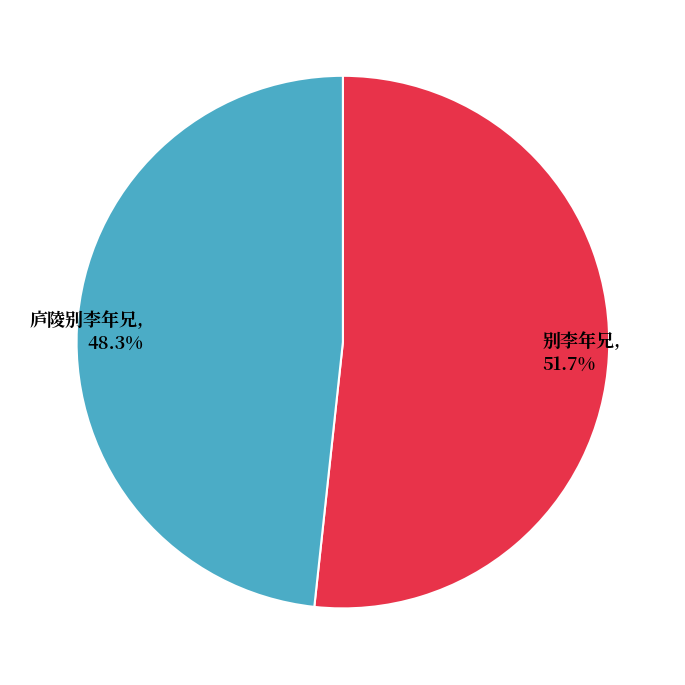

To the nearest percent, what is the difference between the 别李年兄 and 庐陵别李年兄 slice percentages?

3%